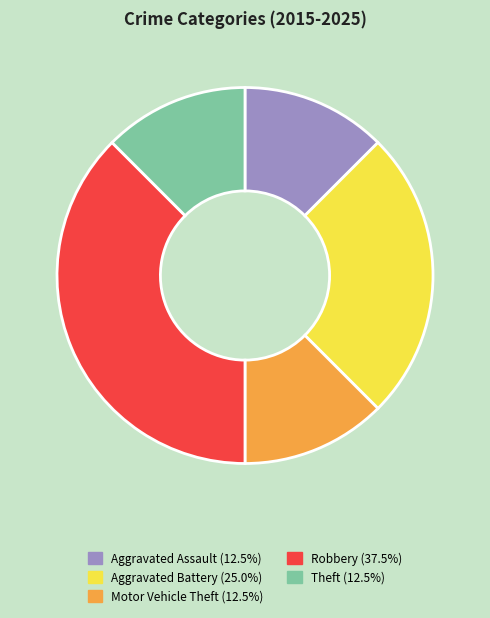

Does any single category account for the majority?

No